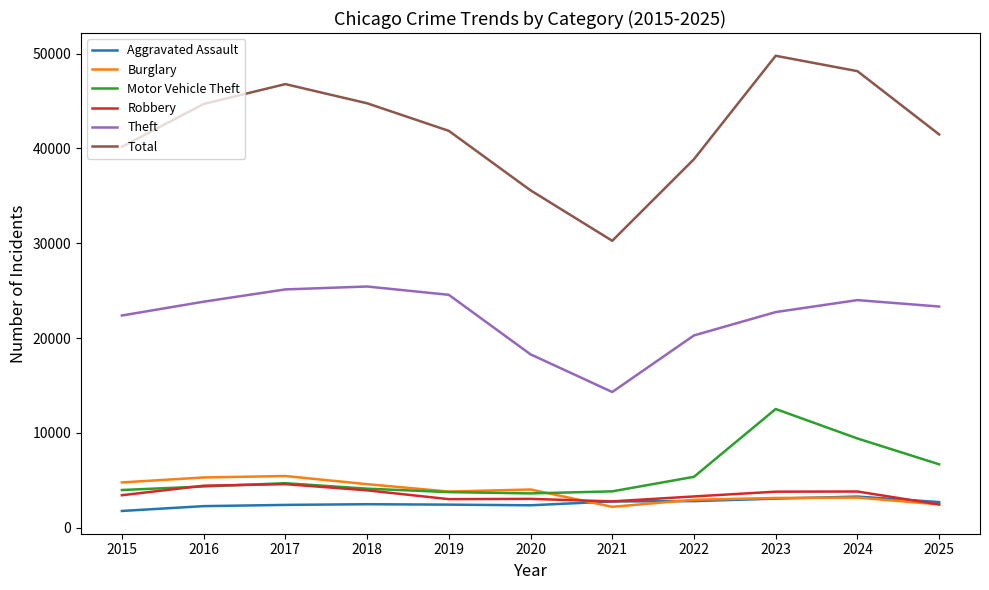

What is the minimum value for Total?

30260